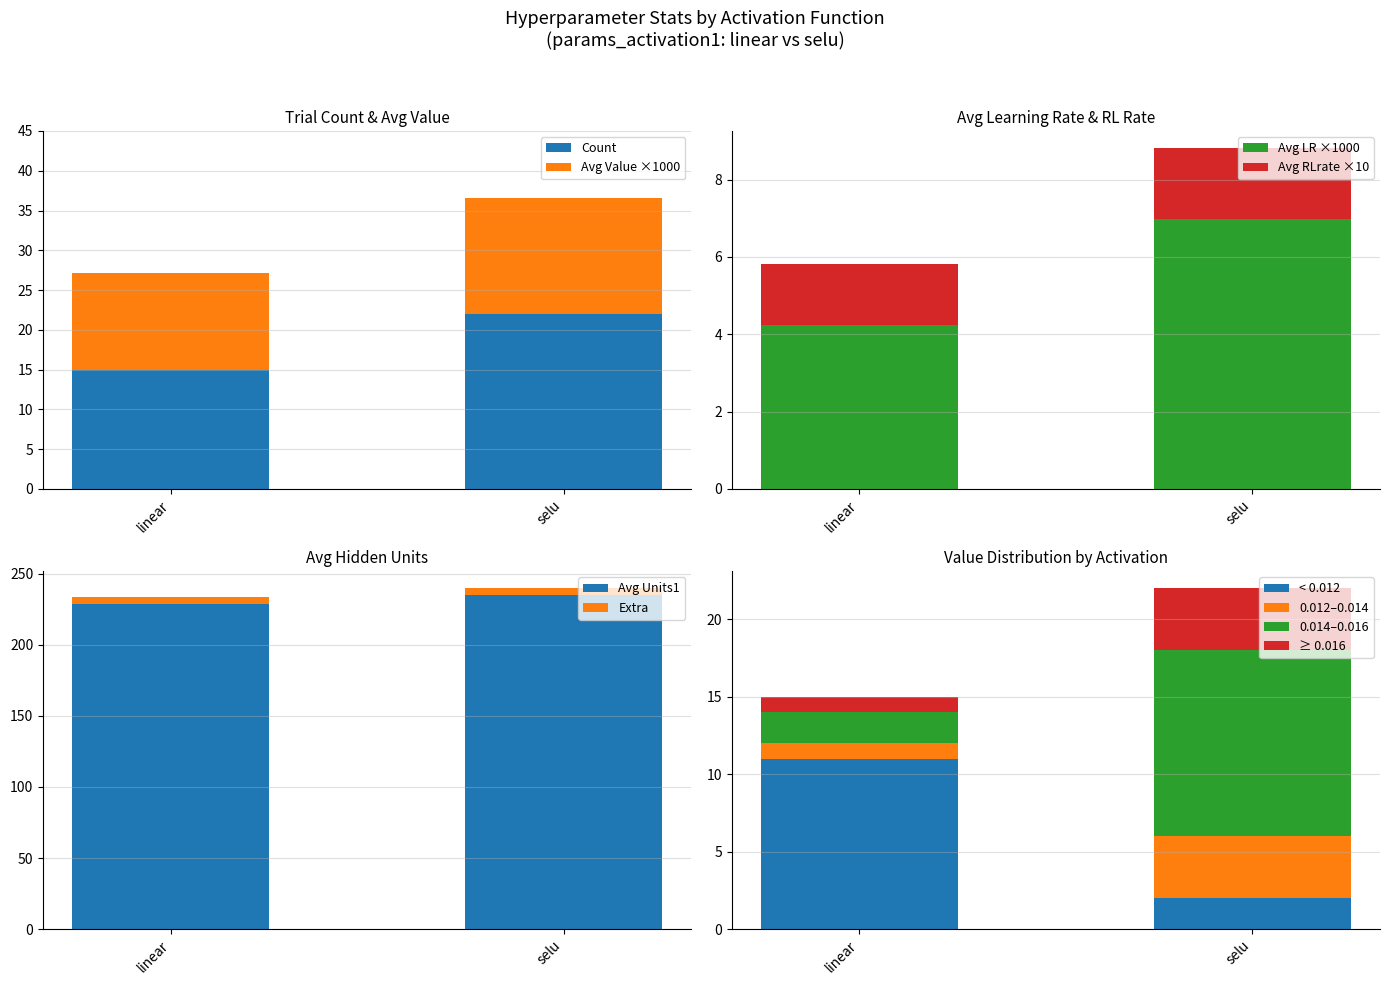

What is the label of the 2nd bar from the left?

selu